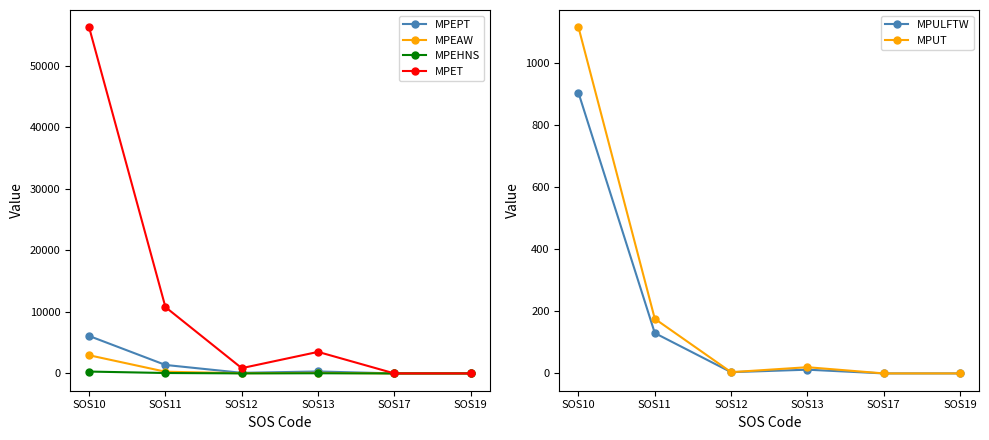

Does the chart display data point markers on the line(s)?

Yes